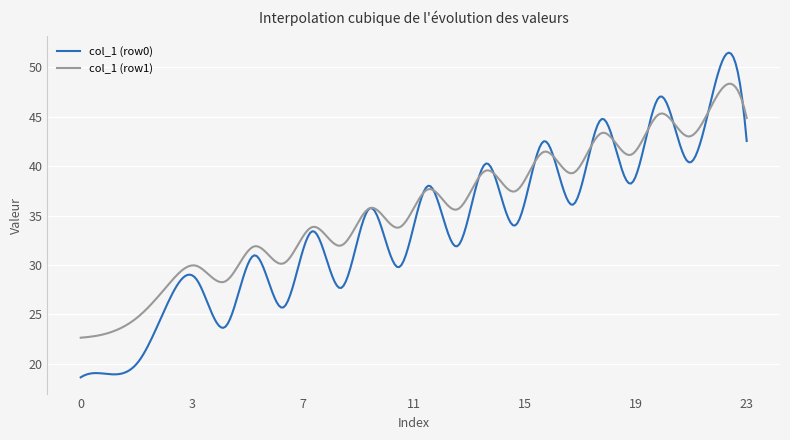

Which series has the largest total across all categories?

col_1 (row1)